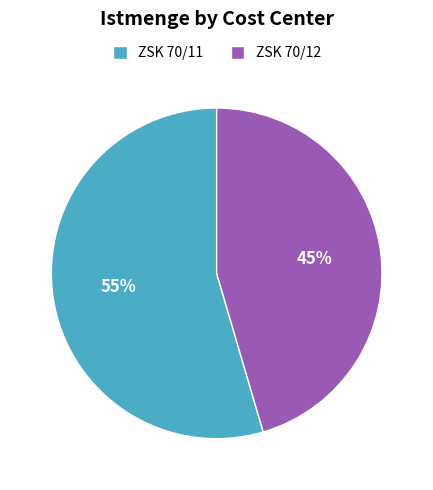

To the nearest percent, what is the average slice percentage?

50%